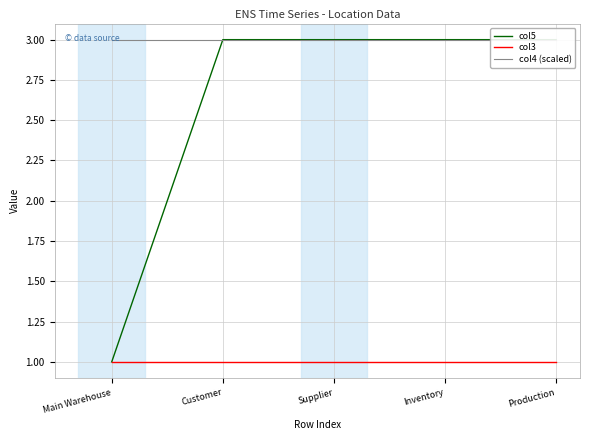

Which label corresponds to the smallest value in the chart?

Main Warehouse